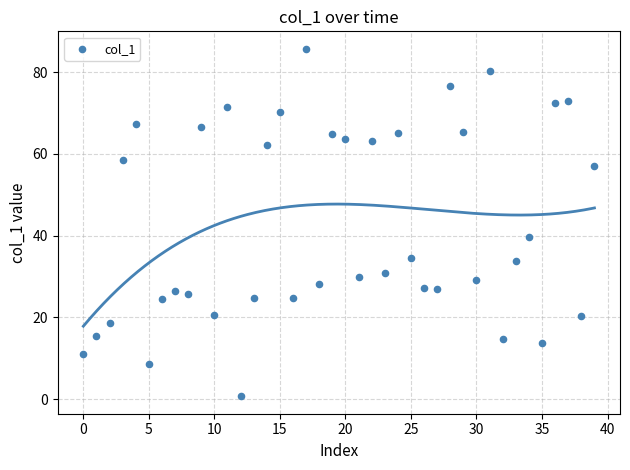

What is the range of Y values (max minus min)?

85.1